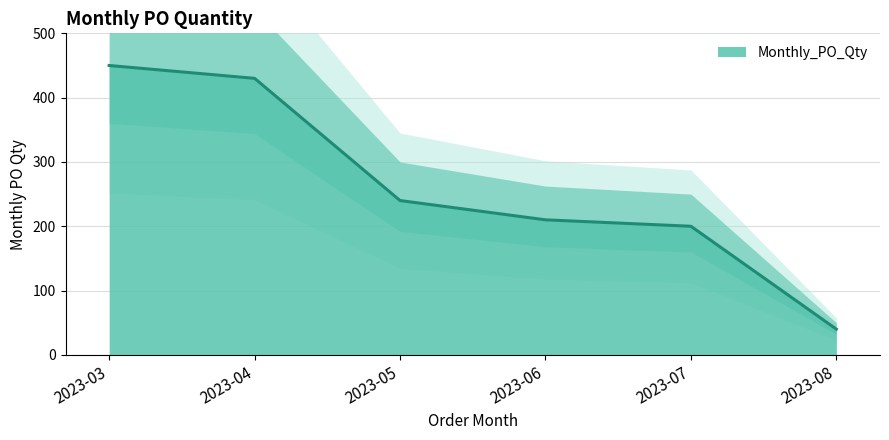

What is the average value?

262